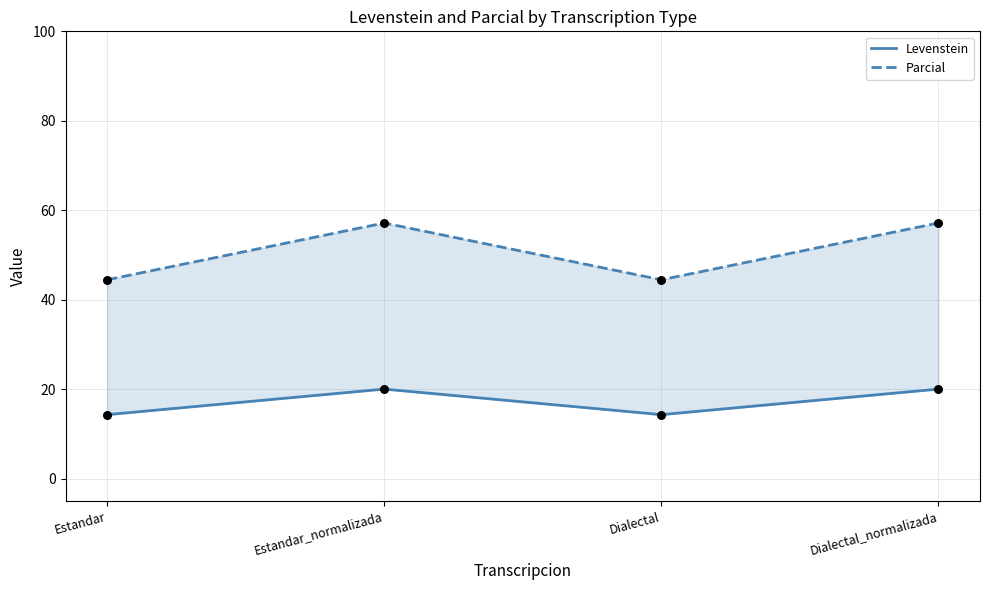

At which category is the sum across all series the highest?

Estandar_normalizada